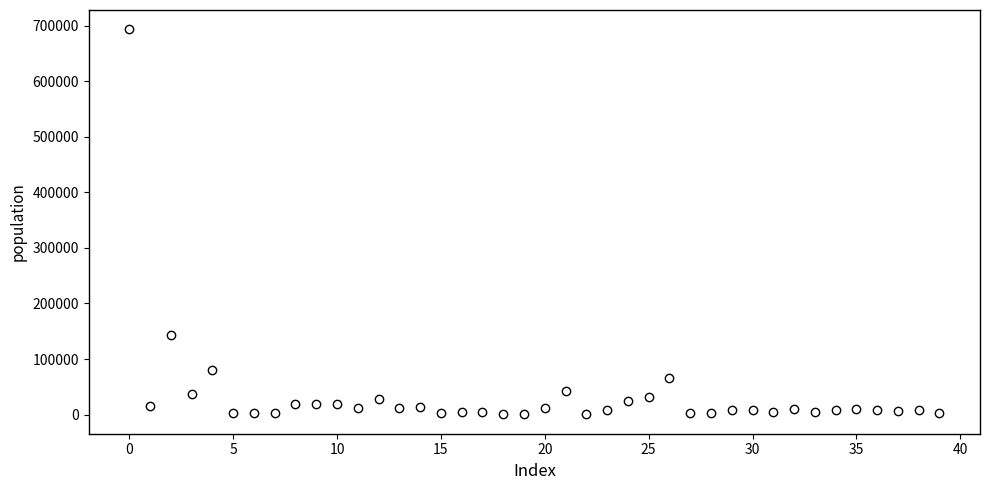

What Y value in the scatter plot is closest to 346846?

143574